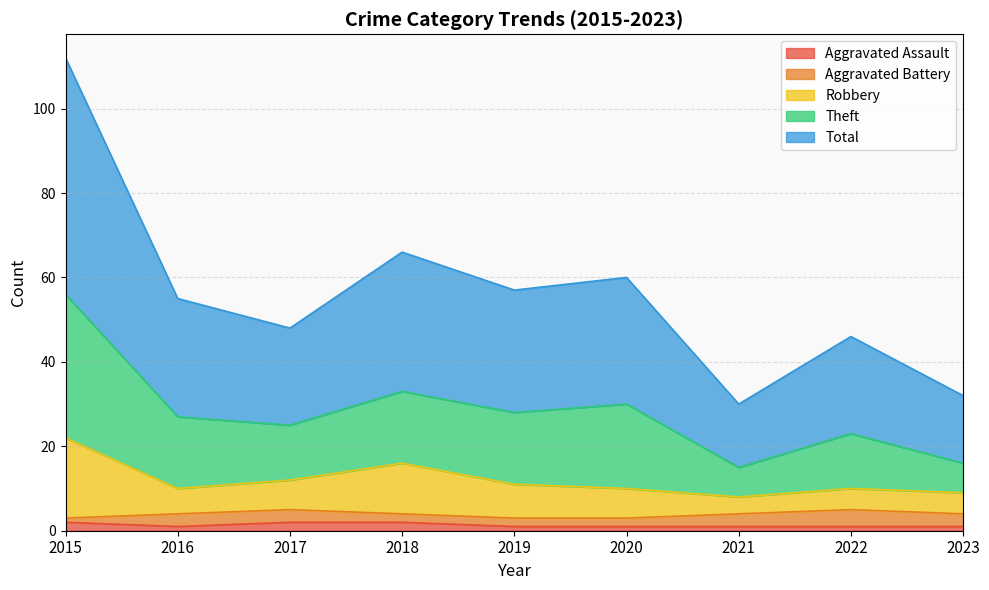

True or false: Aggravated Assault and Theft intersect in this chart.

False